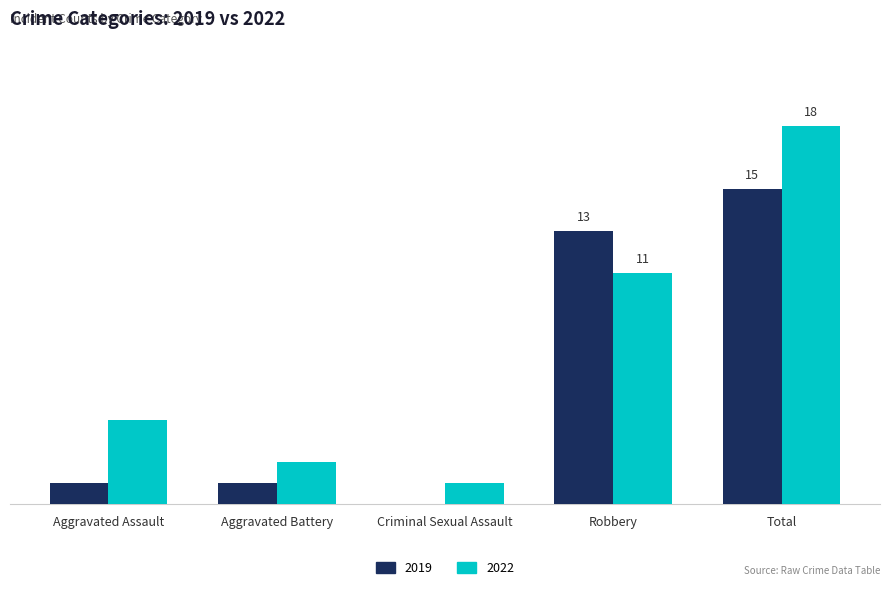

Between Aggravated Assault and Criminal Sexual Assault, which is larger?

Aggravated Assault